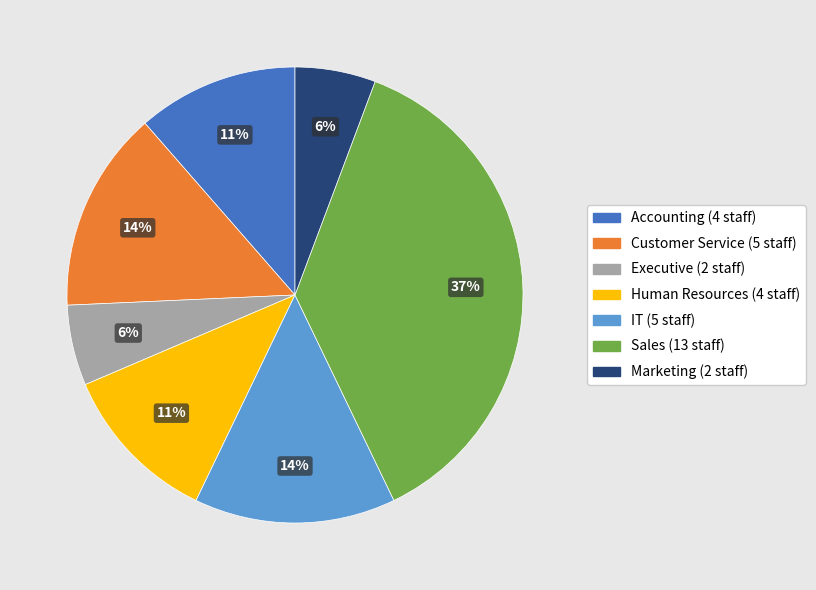

To the nearest percent, what portion does Marketing represent?

6%